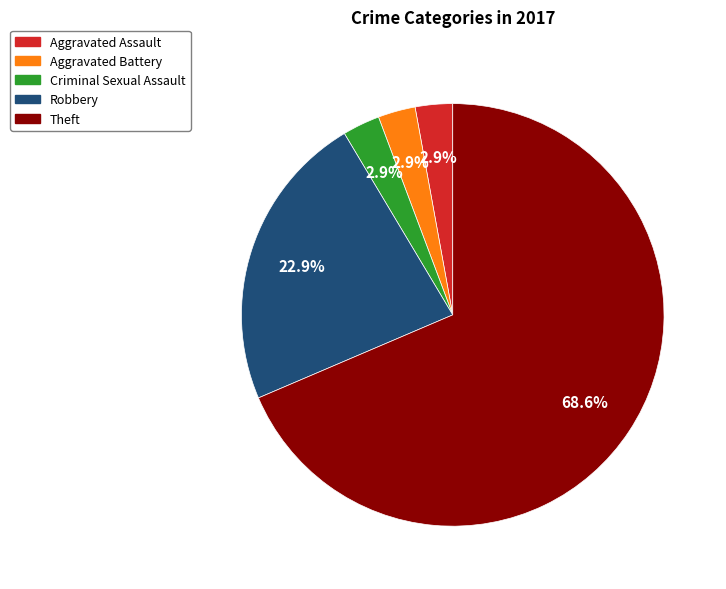

To the nearest percent, what is the difference between the largest and smallest slice percentages?

66%